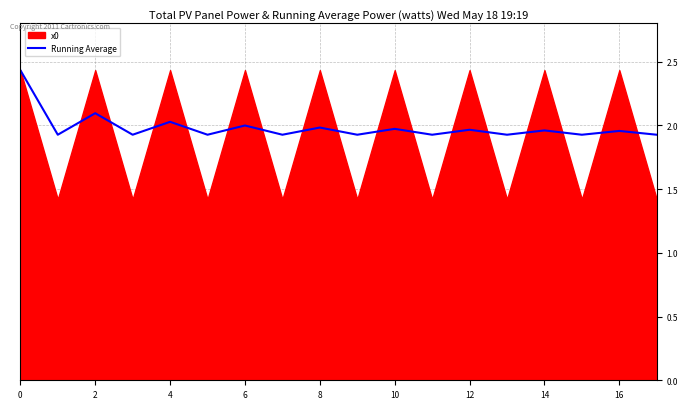

True or false: Running Average has a value of 2.0 at 8.

True